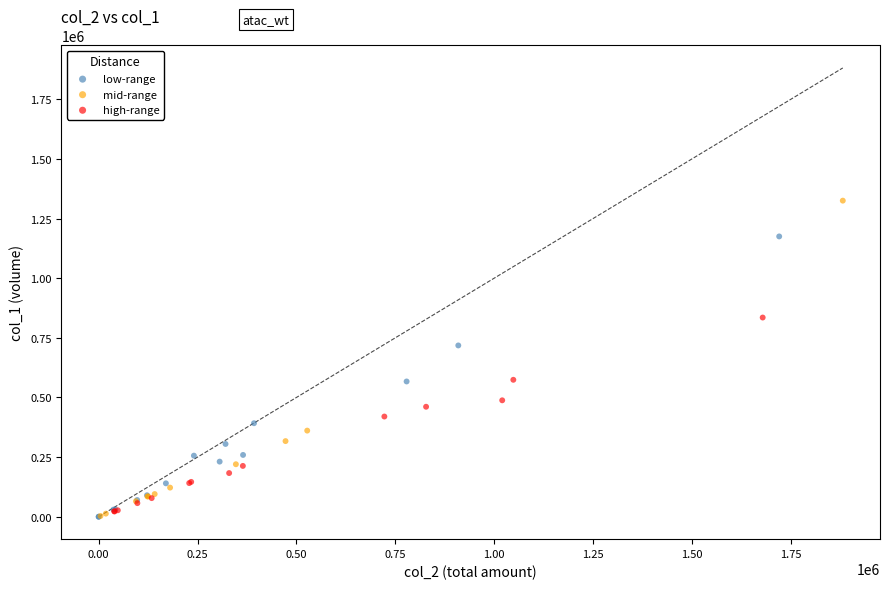

Which series contains the highest Y value?

mid-range